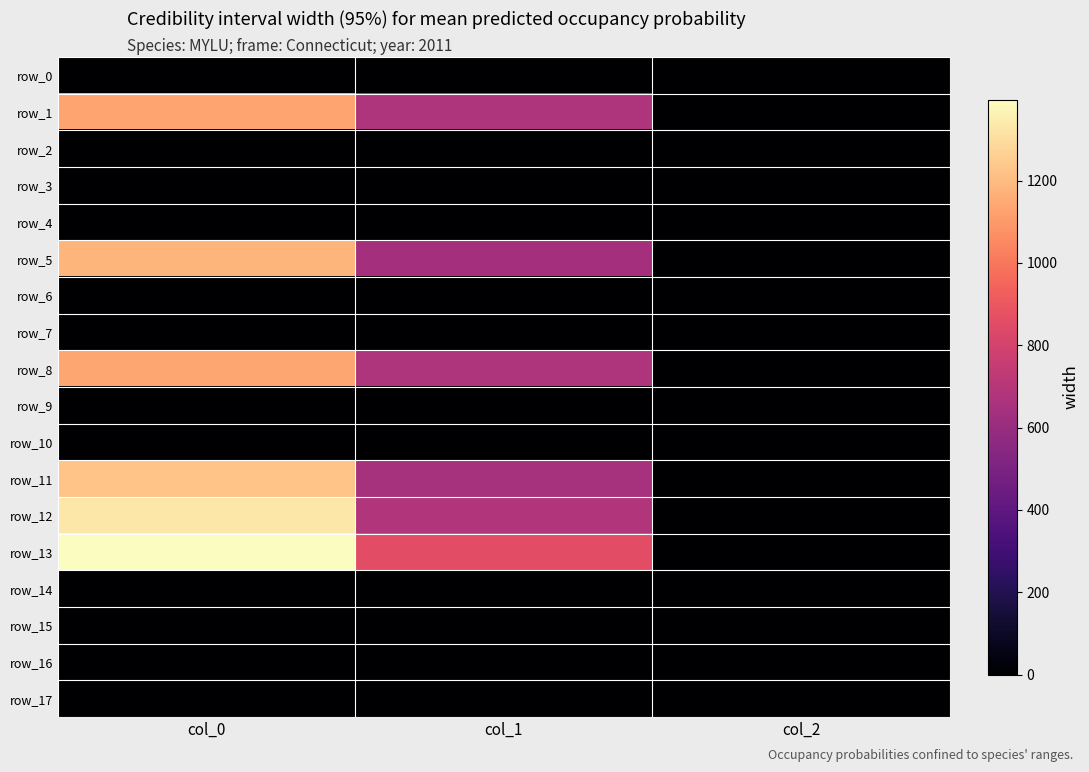

Reading left to right, extract all data points from this chart.

row_0: col_0=0.0	col_1=0.0	col_2=0.0
row_1: col_0=1130.0	col_1=671.6	col_2=2.0
row_2: col_0=0.0	col_1=0.0	col_2=0.0
row_3: col_0=0.0	col_1=0.0	col_2=0.0
row_4: col_0=0.0	col_1=0.0	col_2=0.0
row_5: col_0=1183.3	col_1=641.2	col_2=2.0
row_6: col_0=0.0	col_1=0.0	col_2=0.0
row_7: col_0=0.0	col_1=0.0	col_2=0.0
row_8: col_0=1136.7	col_1=671.6	col_2=2.0
row_9: col_0=0.0	col_1=0.0	col_2=0.0
row_10: col_0=0.0	col_1=0.0	col_2=0.0
row_11: col_0=1226.7	col_1=644.6	col_2=2.0
row_12: col_0=1330.0	col_1=685.1	col_2=2.0
row_13: col_0=1396.7	col_1=857.2	col_2=2.0
row_14: col_0=0.0	col_1=0.0	col_2=0.0
row_15: col_0=0.0	col_1=0.0	col_2=0.0
row_16: col_0=0.0	col_1=0.0	col_2=0.0
row_17: col_0=0.0	col_1=0.0	col_2=0.0